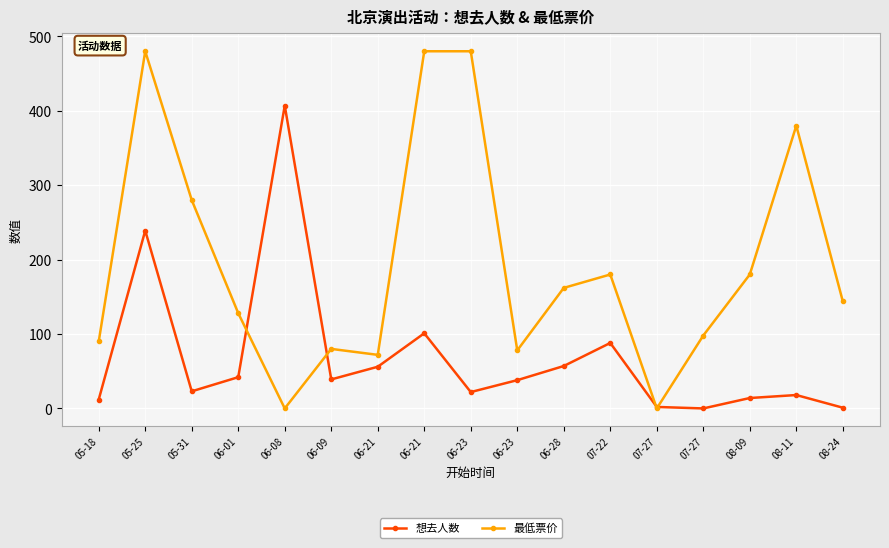

Which series has the largest range (max minus min)?

最低票价